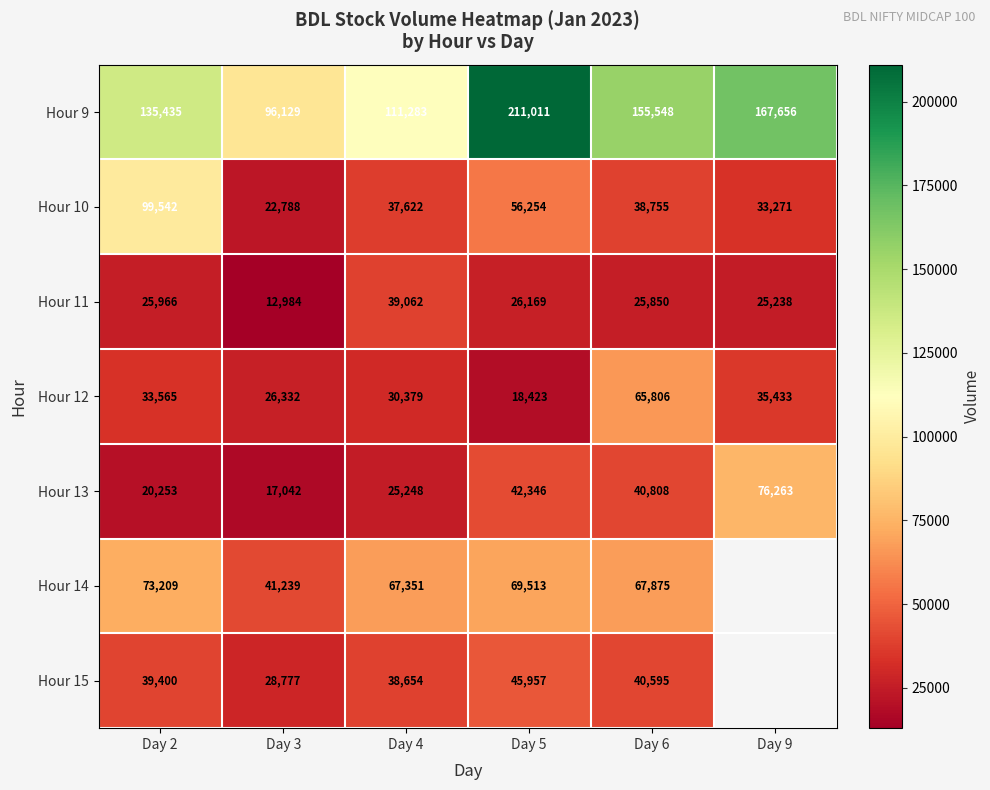

What is the difference between the highest and lowest values at Day 5?

192588